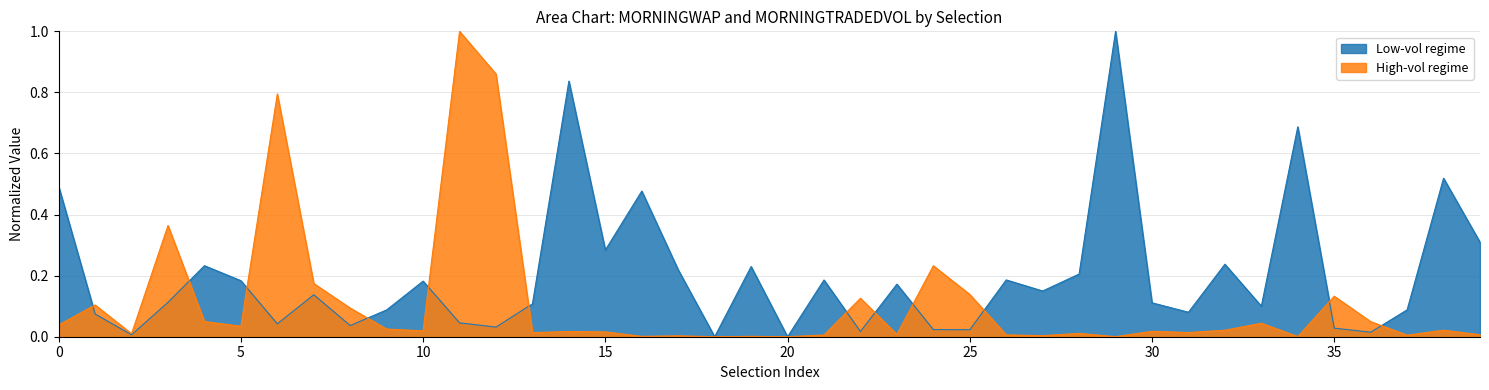

List the series in order of their peak value, lowest first.

Low-vol regime (MORNINGWAP norm), High-vol regime (MORNINGTRADEDVOL norm)